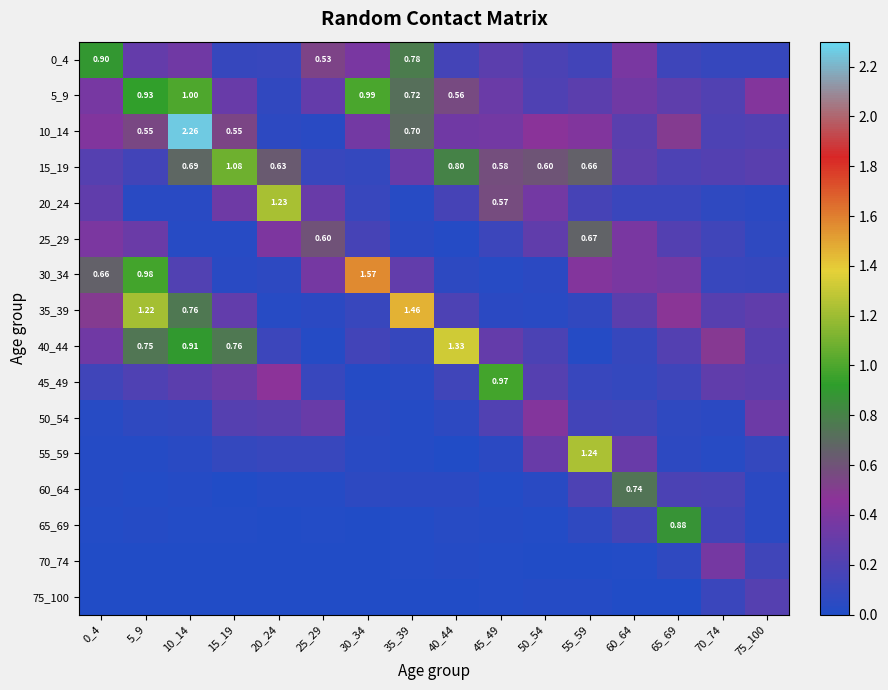

Read the 20_24 value at 0_4.

0.3